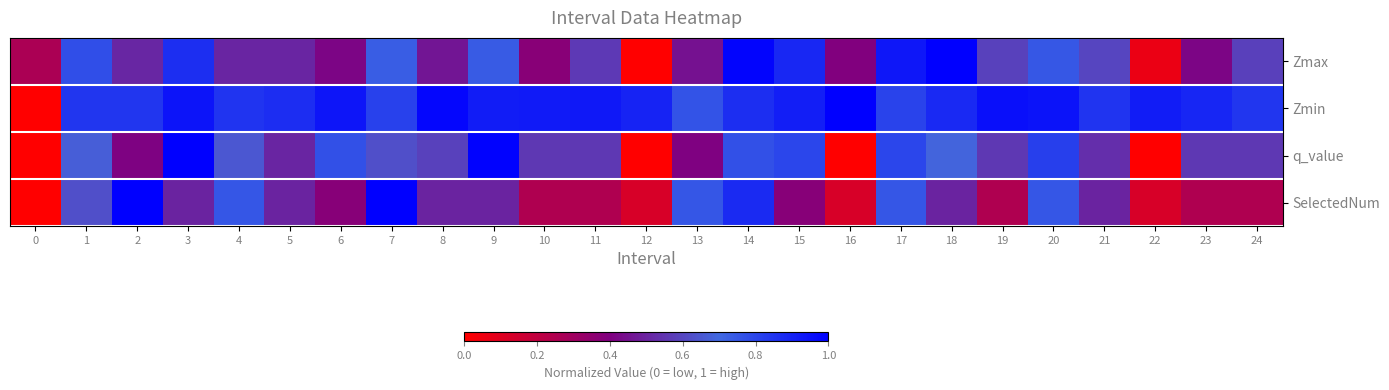

Reading left to right, extract all data points from this chart.

Zmax: 0=0.3	1=0.8	2=0.5	3=0.9	4=0.5	5=0.5	6=0.4	7=0.7	8=0.5	9=0.7	10=0.4	11=0.6	12=0.0	13=0.5	14=1.0	15=0.9	16=0.4	17=0.9	18=1.0	19=0.6	20=0.7	21=0.6	22=0.1	23=0.4	24=0.6
Zmin: 0=0.0	1=0.8	2=0.8	3=0.9	4=0.9	5=0.9	6=0.9	7=0.8	8=1.0	9=0.9	10=0.9	11=0.9	12=0.9	13=0.8	14=0.9	15=0.9	16=1.0	17=0.8	18=0.9	19=1.0	20=0.9	21=0.8	22=0.9	23=0.9	24=0.8
q_value: 0=0.0	1=0.7	2=0.4	3=1.0	4=0.6	5=0.5	6=0.8	7=0.6	8=0.6	9=1.0	10=0.6	11=0.6	12=0.0	13=0.4	14=0.8	15=0.8	16=0.0	17=0.8	18=0.7	19=0.6	20=0.8	21=0.5	22=0.0	23=0.6	24=0.6
SelectedNum: 0=0.0	1=0.6	2=1.0	3=0.5	4=0.8	5=0.5	6=0.4	7=1.0	8=0.5	9=0.5	10=0.2	11=0.2	12=0.1	13=0.8	14=0.9	15=0.4	16=0.1	17=0.8	18=0.5	19=0.2	20=0.8	21=0.5	22=0.1	23=0.2	24=0.2